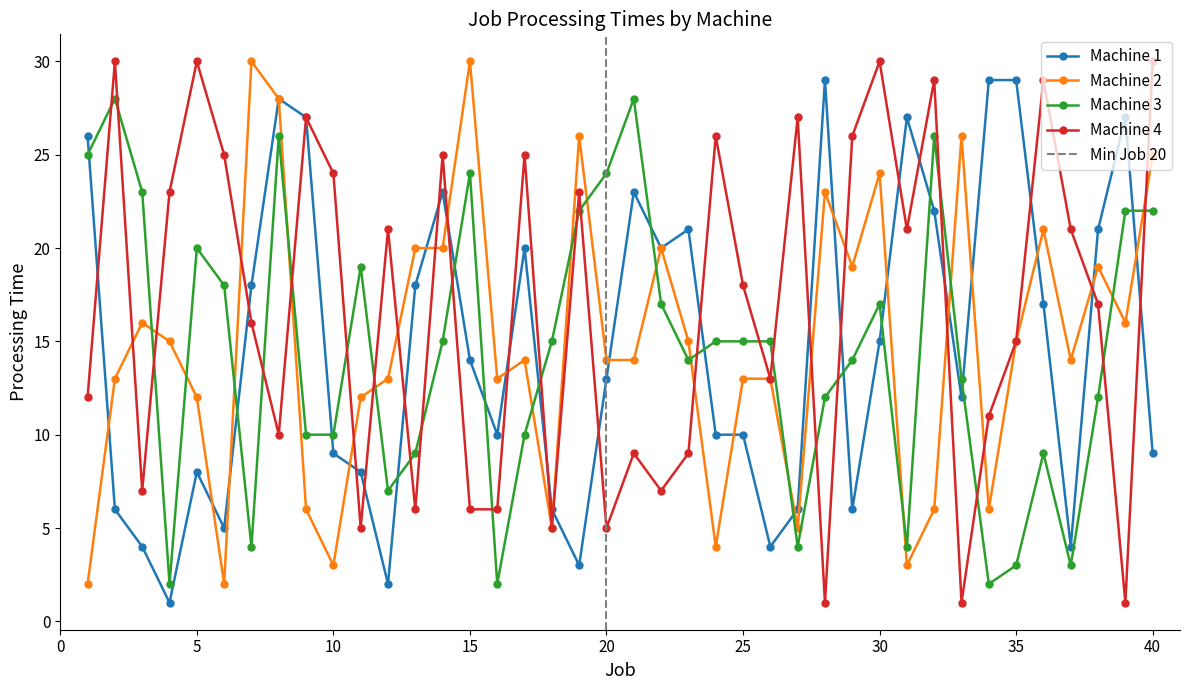

True or false: Machine 1 has more than 1 points higher than both neighbors.

True